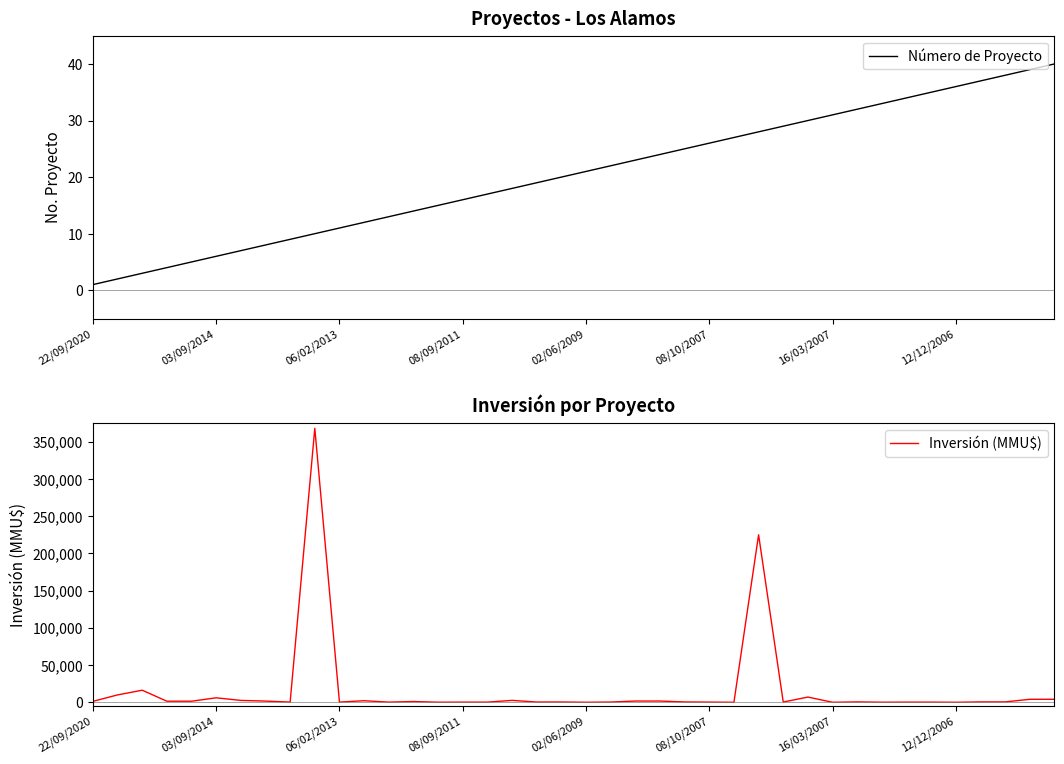

At which label does Número de Proyecto reach its minimum?

22/09/2020